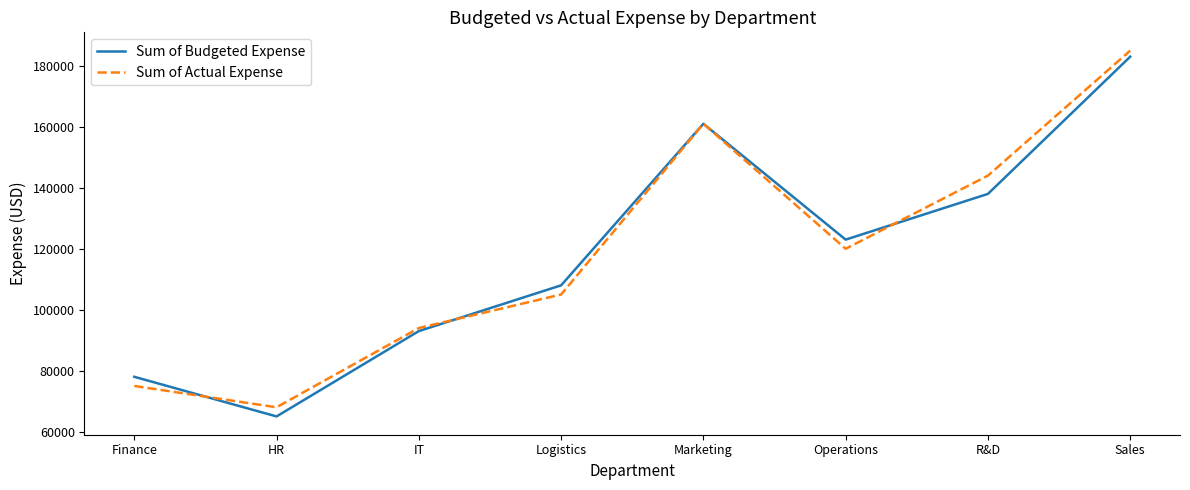

Does the chart have visible grid lines?

No